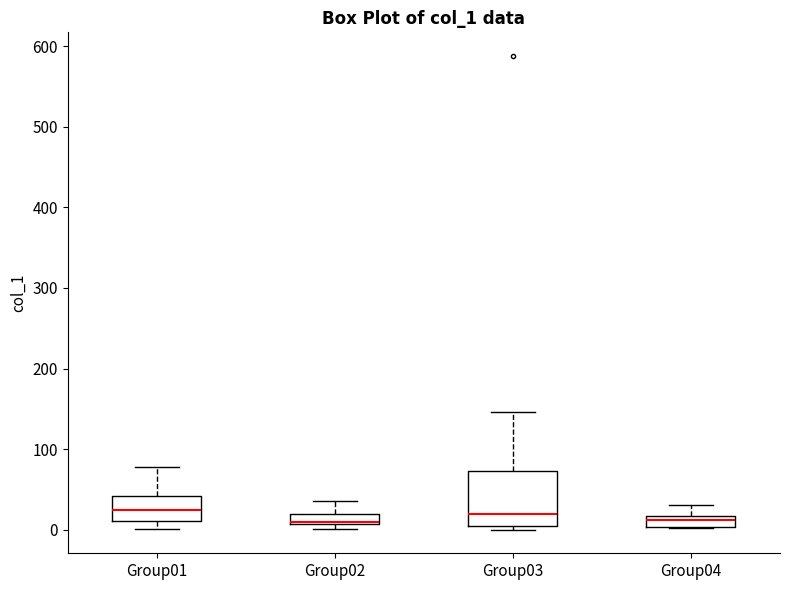

Where does the median line of the box for Group01 sit on the y-axis? The values are not printed on the chart, so give them approximately, as read against the axis.

20